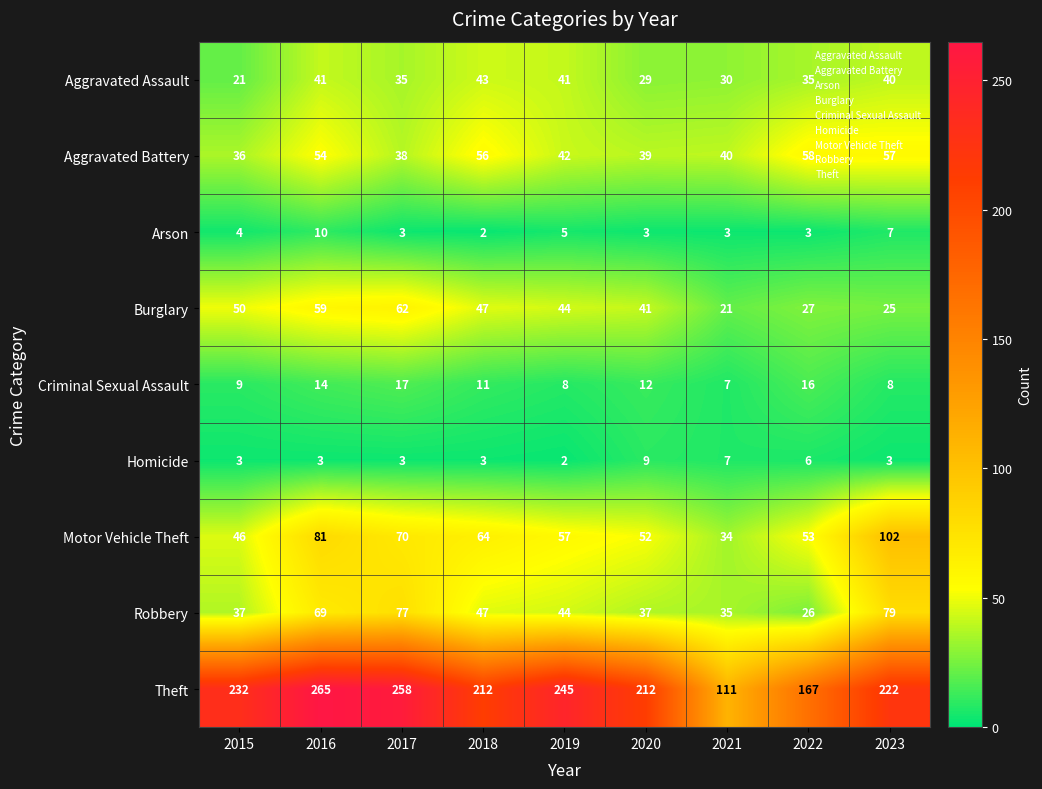

Which label corresponds to the largest value in the chart?

2016